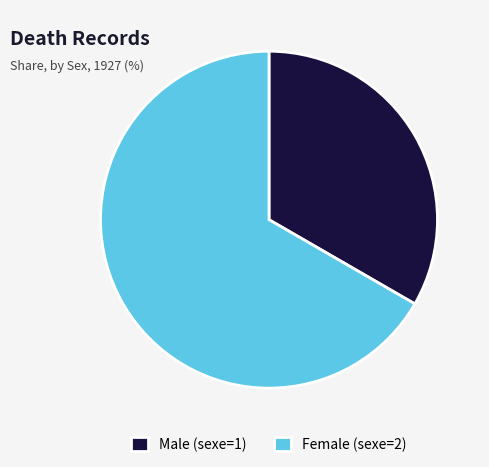

Do Female (sexe=2) and Male (sexe=1) together represent more than half of the pie?

Yes